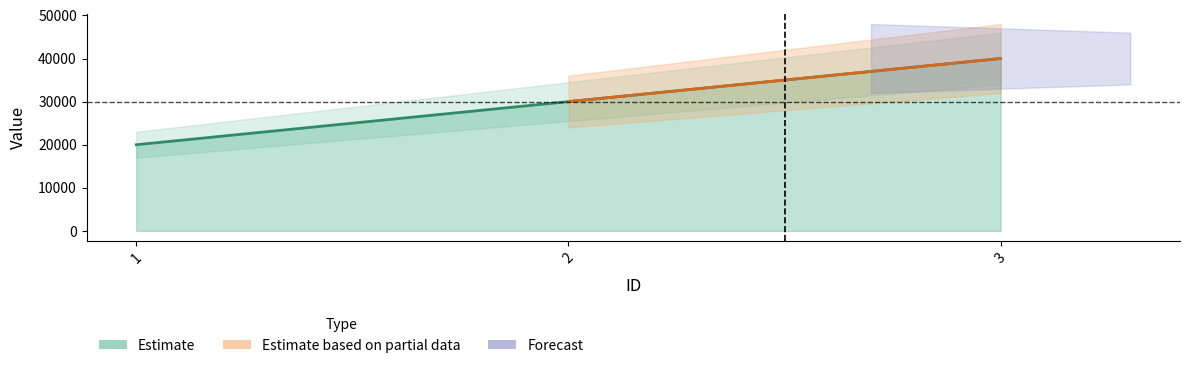

List the labels in order of value, largest first.

3, 2, 1